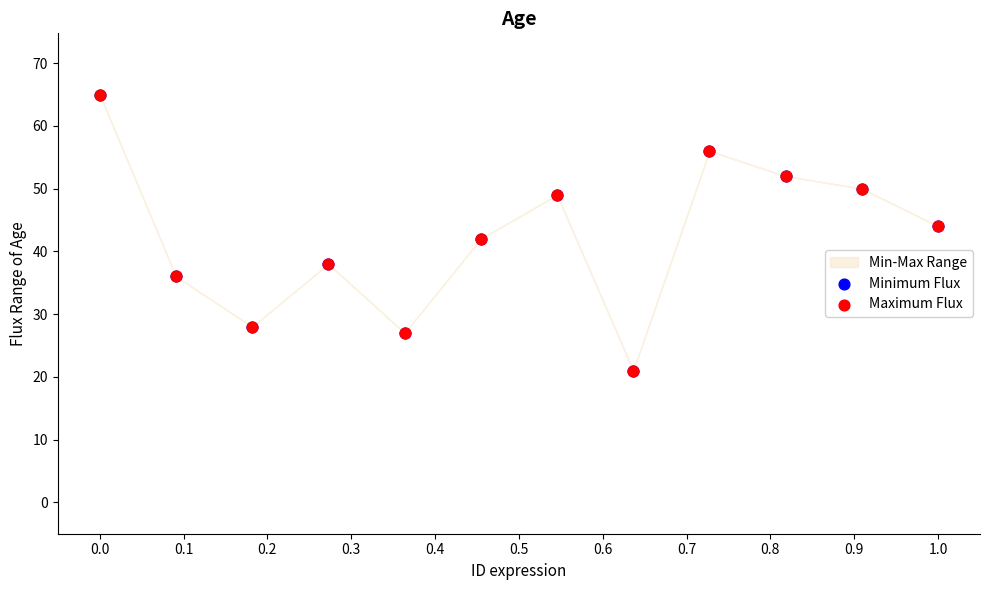

Which series has the widest spread of Y values?

Minimum Flux